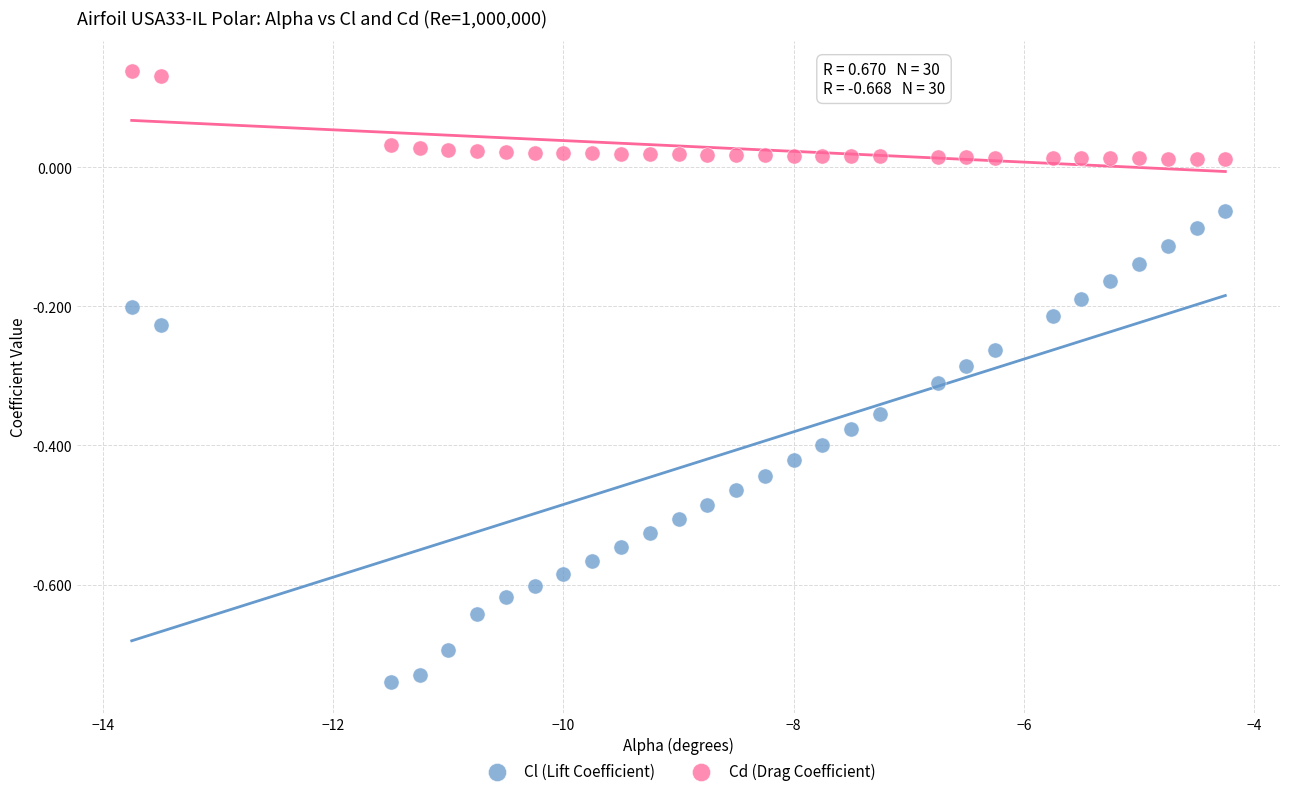

Which series has the largest Y range (max minus min)?

Cl (Lift Coefficient)